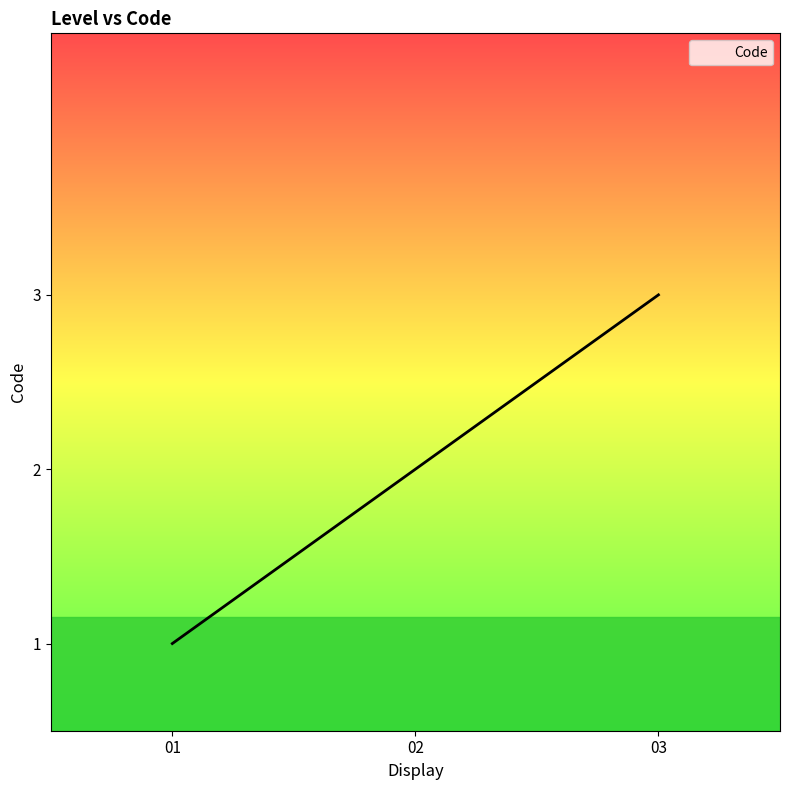

Rank the categories by value from highest to lowest.

03, 02, 01